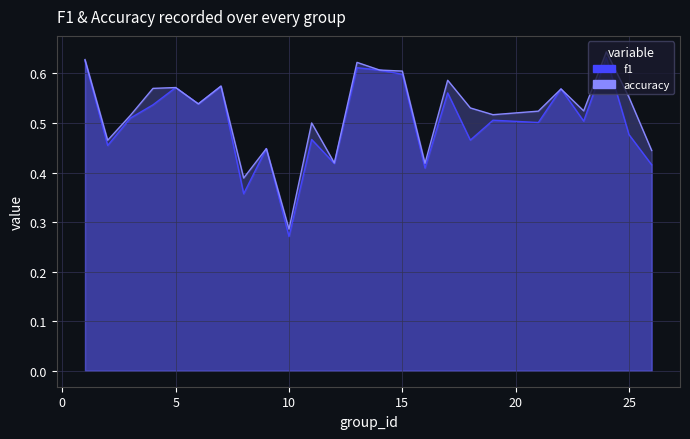

Rank the series by their average value, from highest to lowest.

accuracy, f1